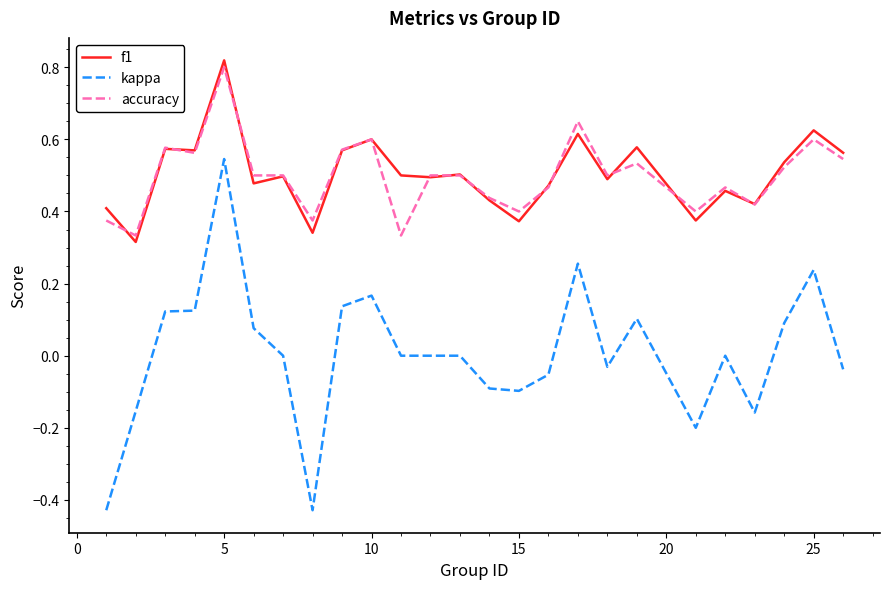

True or false: accuracy and f1 cross at least once.

True